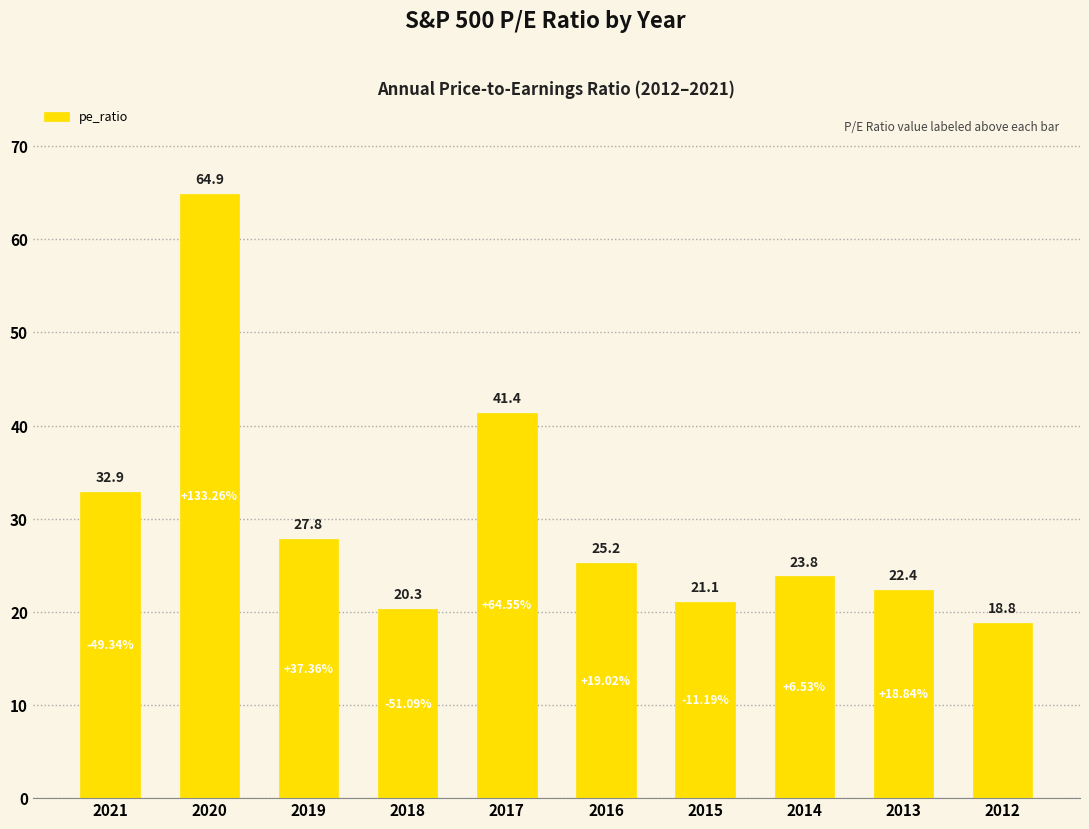

List the labels in order of value, smallest first.

2012, 2018, 2015, 2013, 2014, 2016, 2019, 2021, 2017, 2020